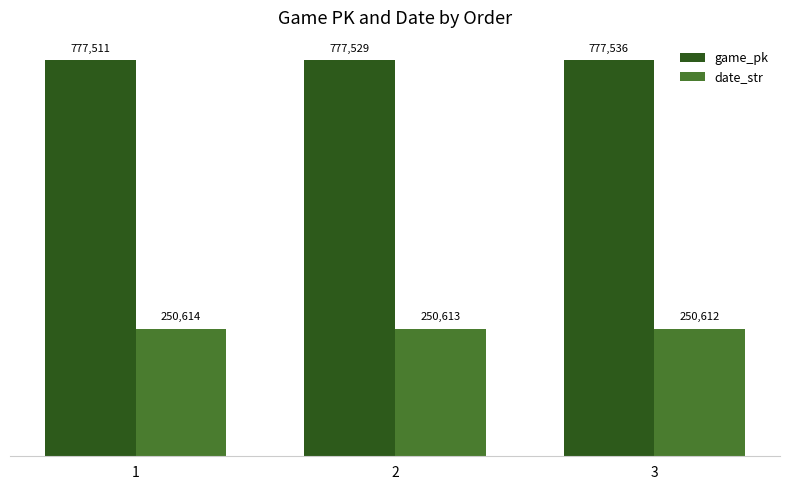

What is the smallest value displayed?

250612